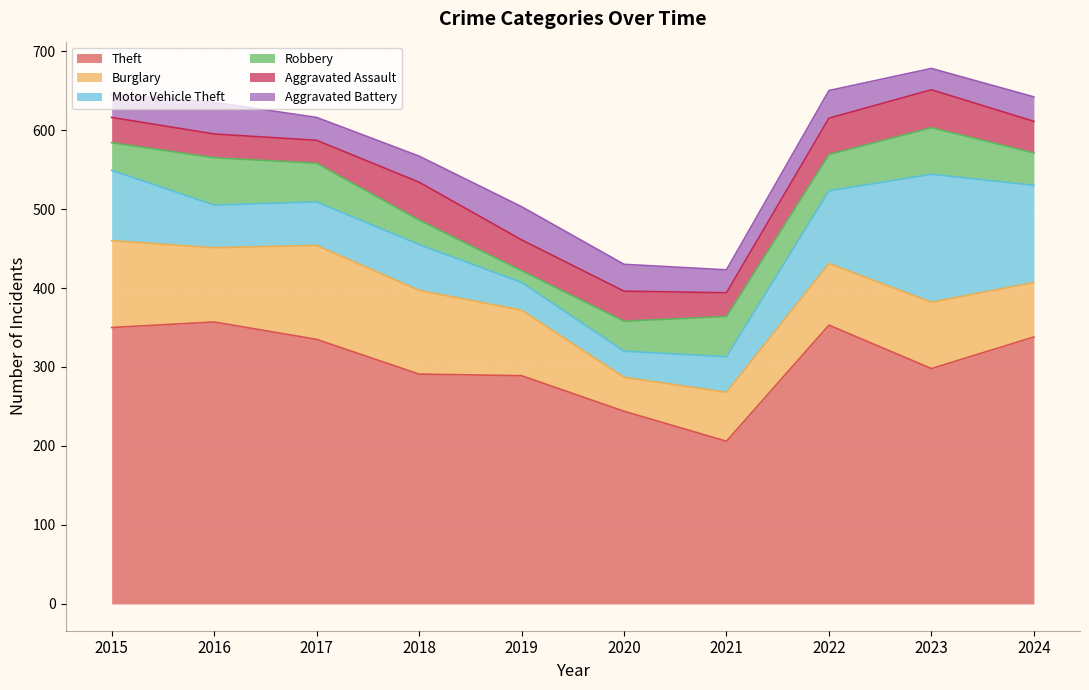

How many distinct data groups are displayed?

6